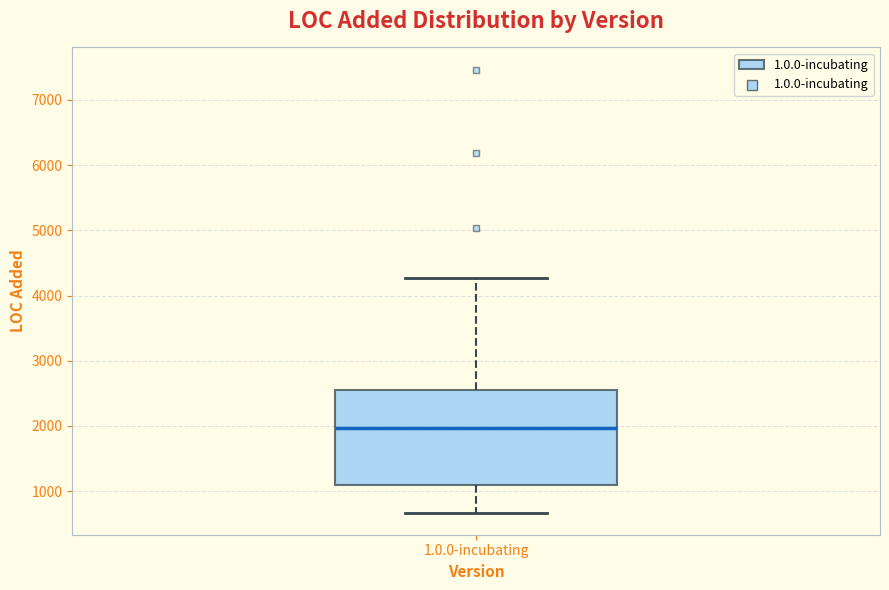

Read this box plot against the y-axis: the position of the median line, the range covered by the box, and the ends of both whiskers. The values are not printed on the chart, so give them approximately, as read against the axis.

median 2000, box 1100 to 2600, whiskers 700 to 4300